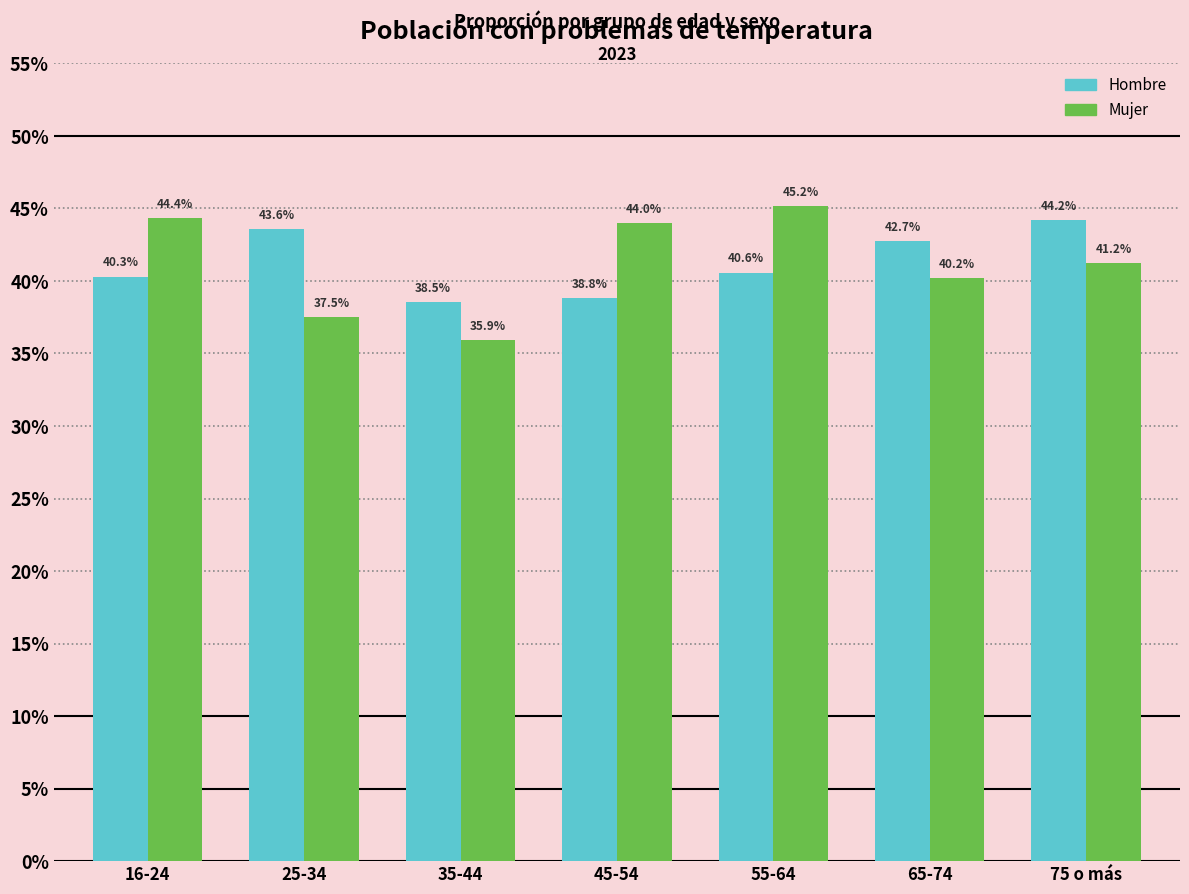

Does the chart contain any negative values?

No